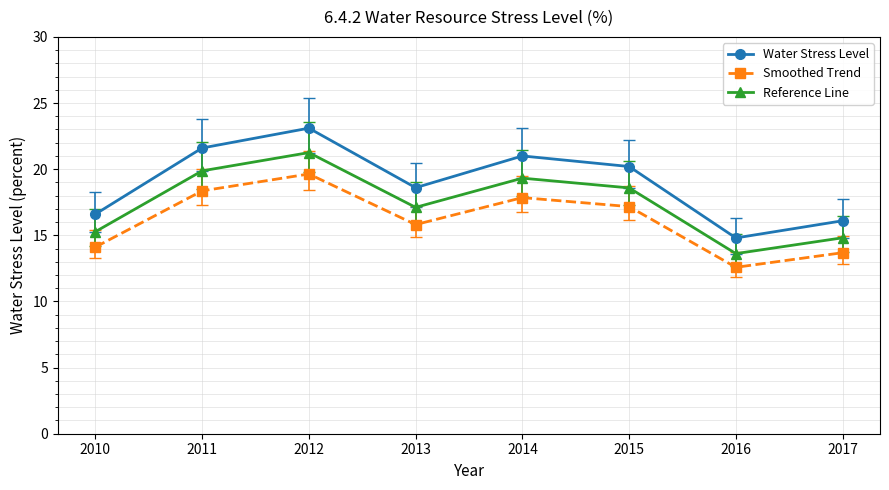

Count the number of data series in this chart.

3